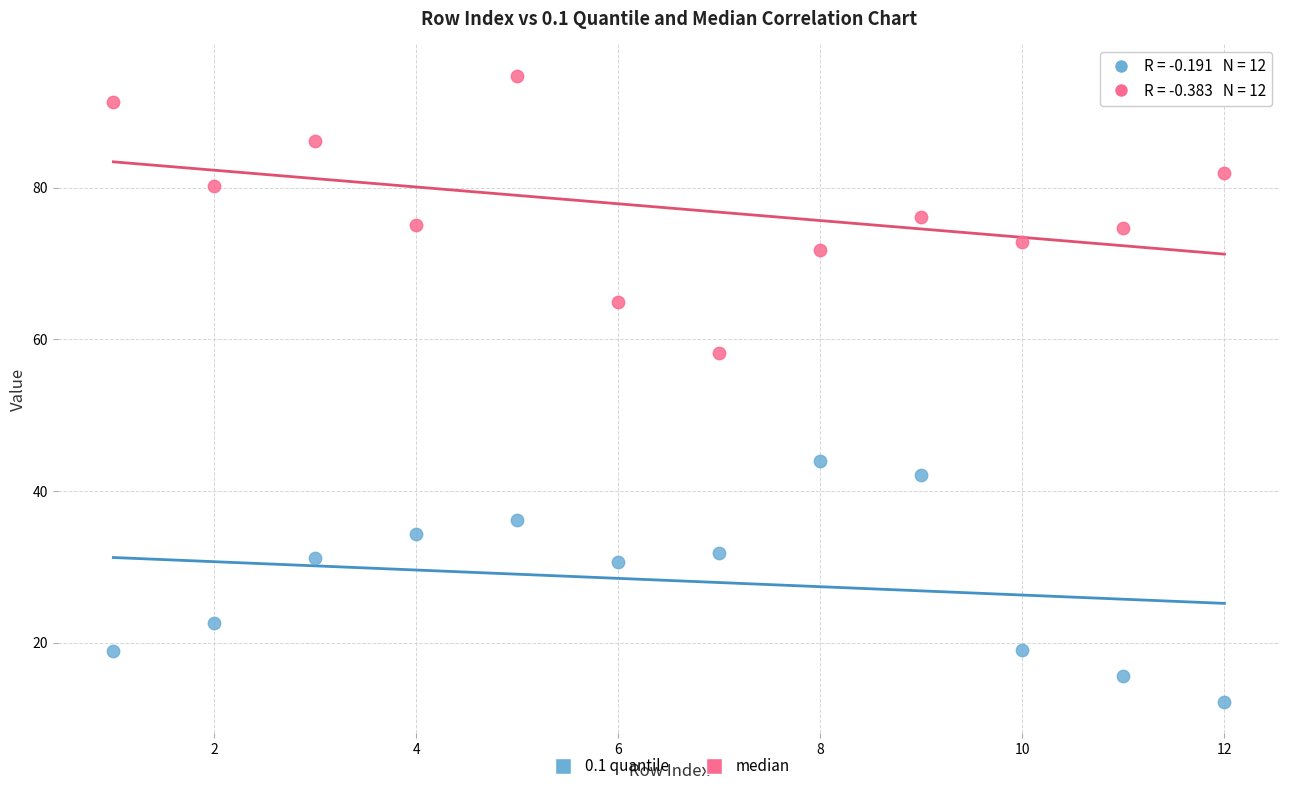

What are all the series names shown in the legend?

0.1 quantile, median